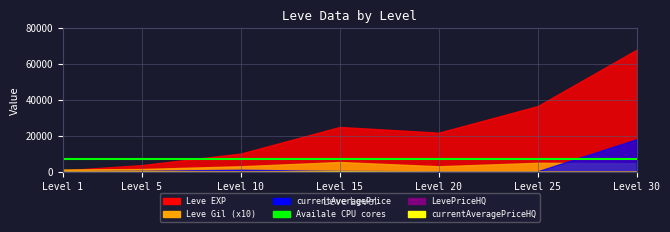

In LevePriceHQ, how many points are lower than both neighbors (excluding endpoints)?

1